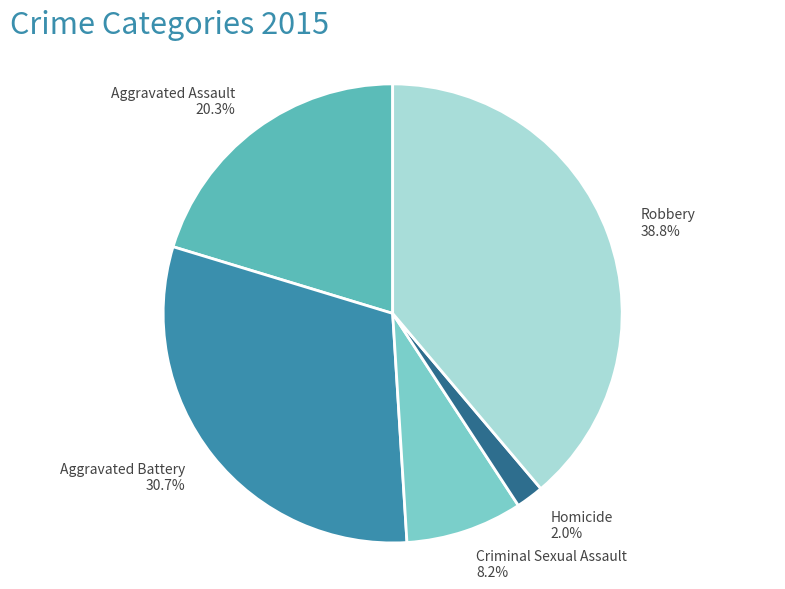

Which slice is the smallest?

Homicide